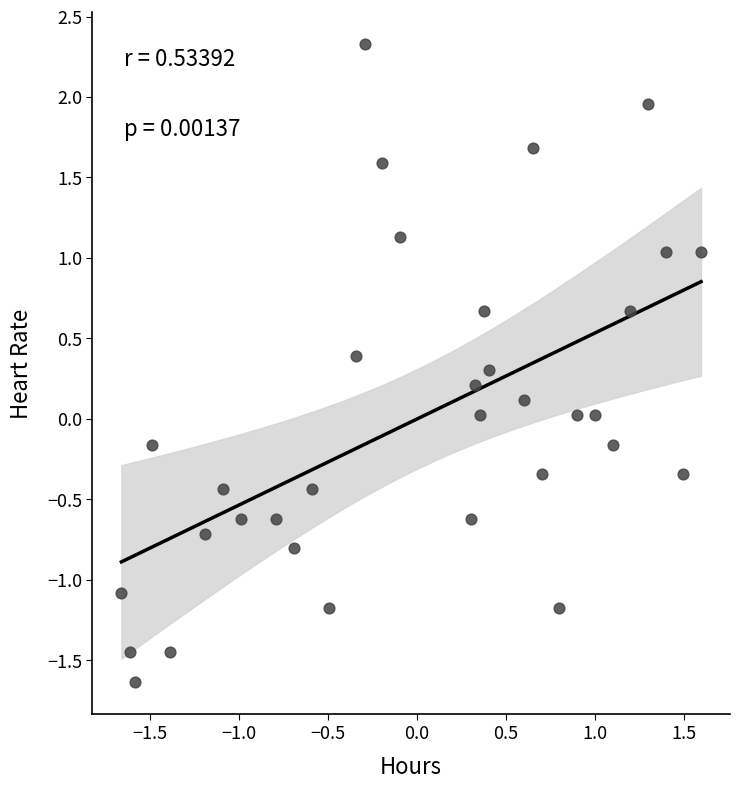

What is the range of X values (max minus min)?

3.3